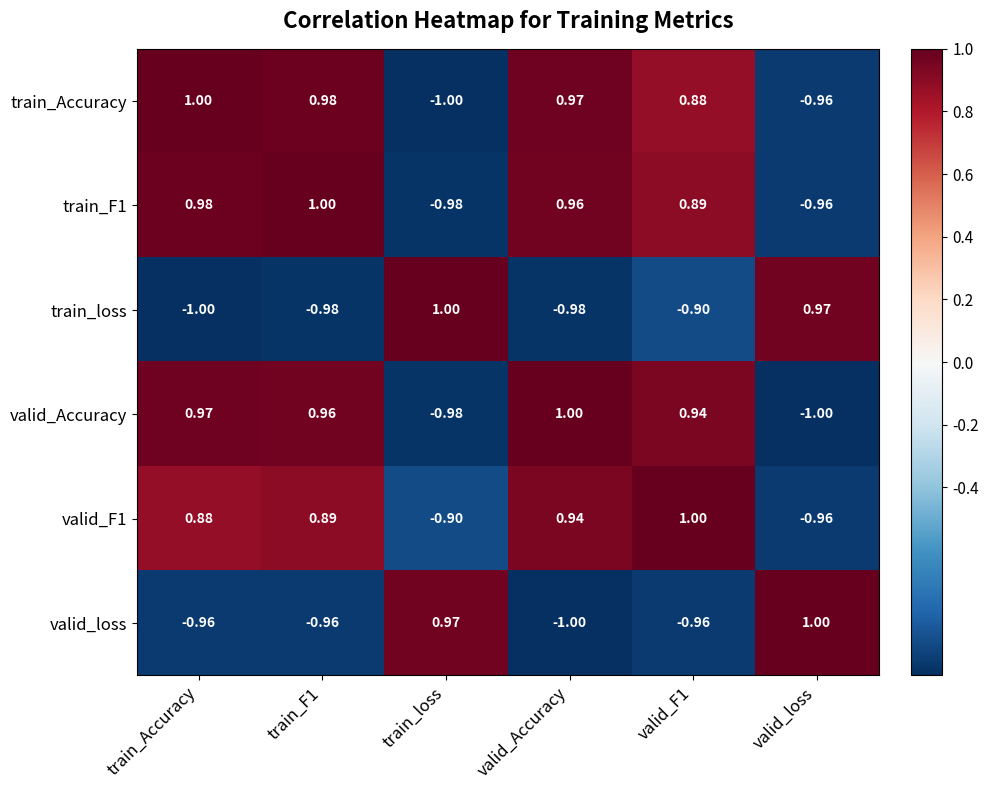

Which category has the highest value in the valid_loss series?

valid_loss